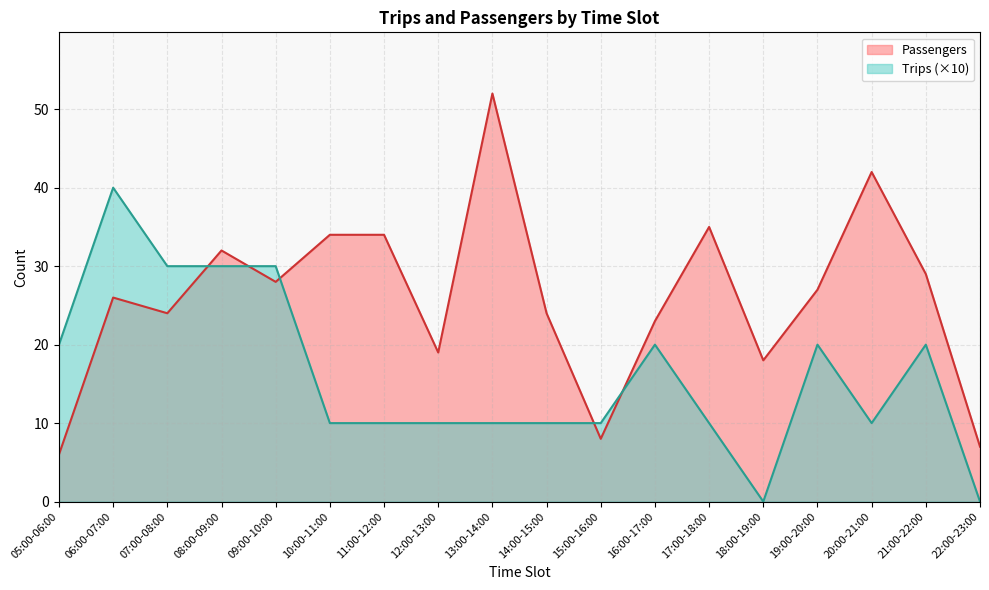

What is the difference between the second highest and minimum values in the Passengers series?

36